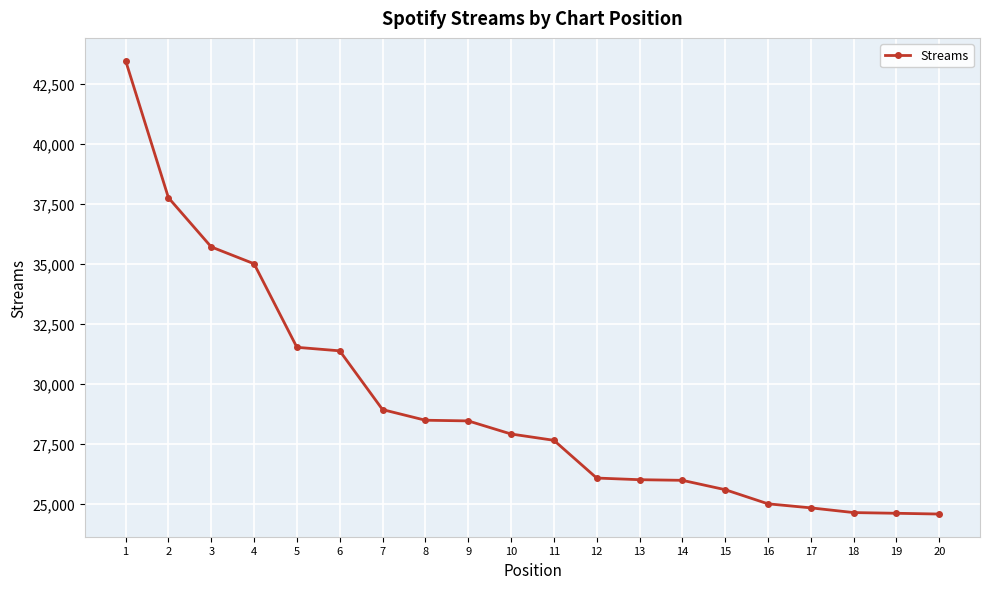

The value at 12 is 26074. True or false?

True